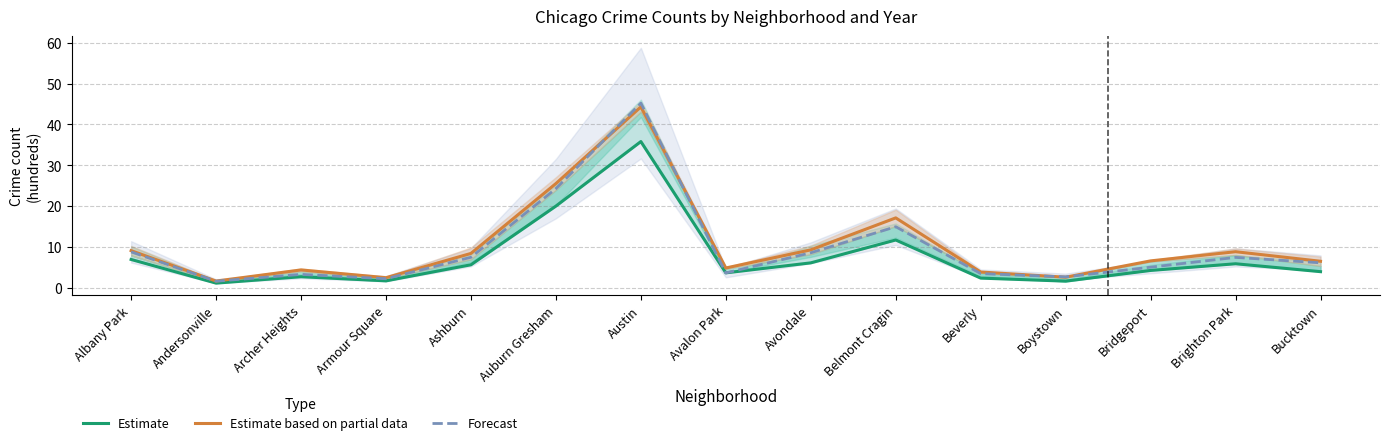

What is the difference between the maximum and minimum values in the Estimate based on partial data series?

42.7